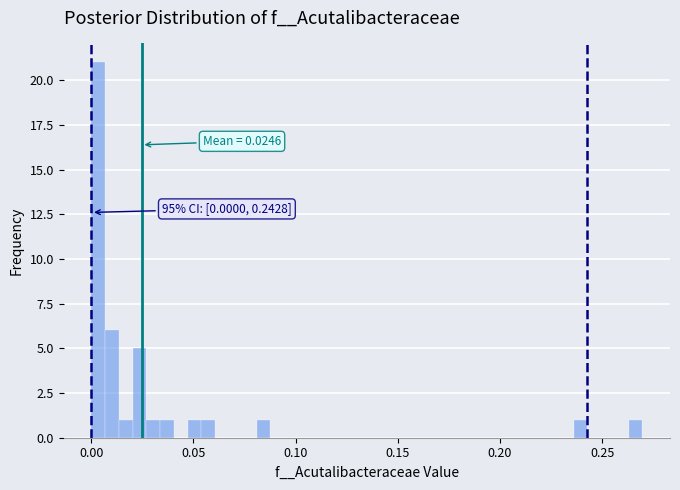

Around what value on the x-axis is the tallest bar? Give the approximate position of its centre, as read against the axis.

0.005